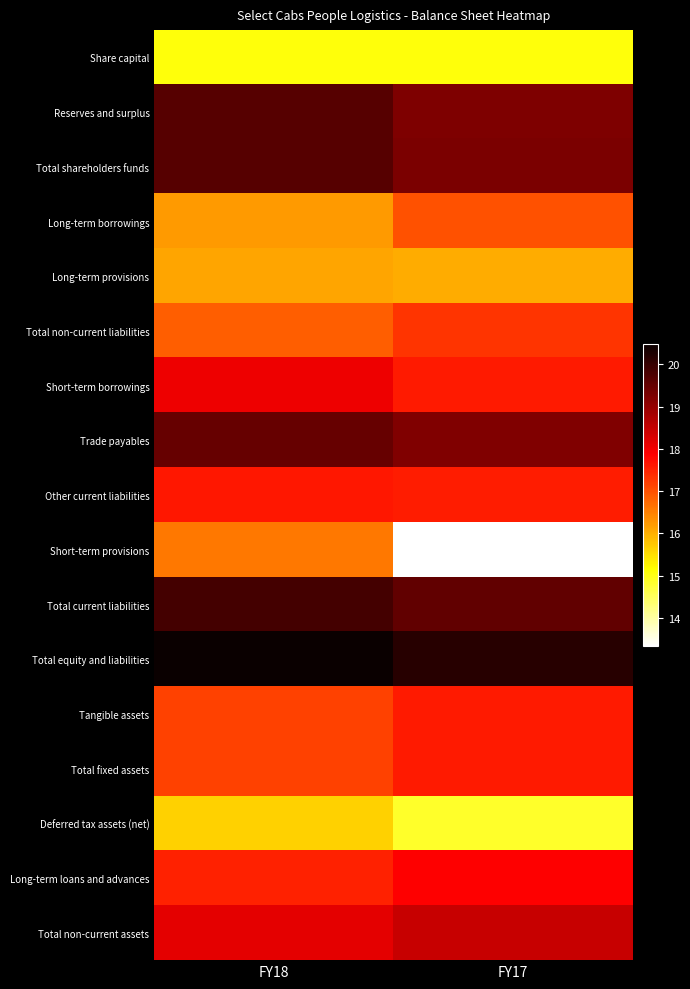

At which label does Total equity and liabilities reach its peak?

FY18